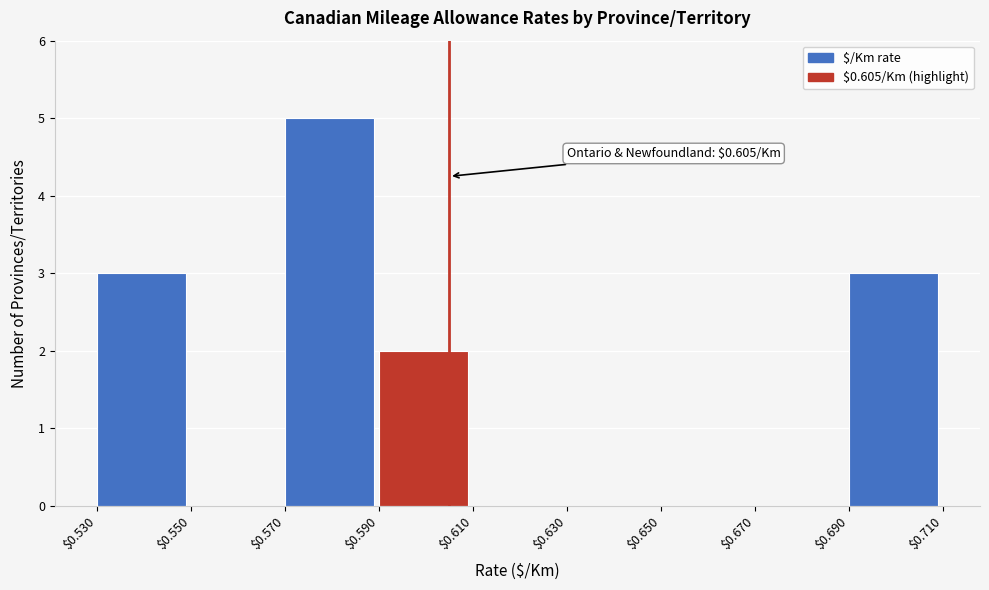

Over which range of the x-axis is the bar tallest?

$0.570 to $0.590